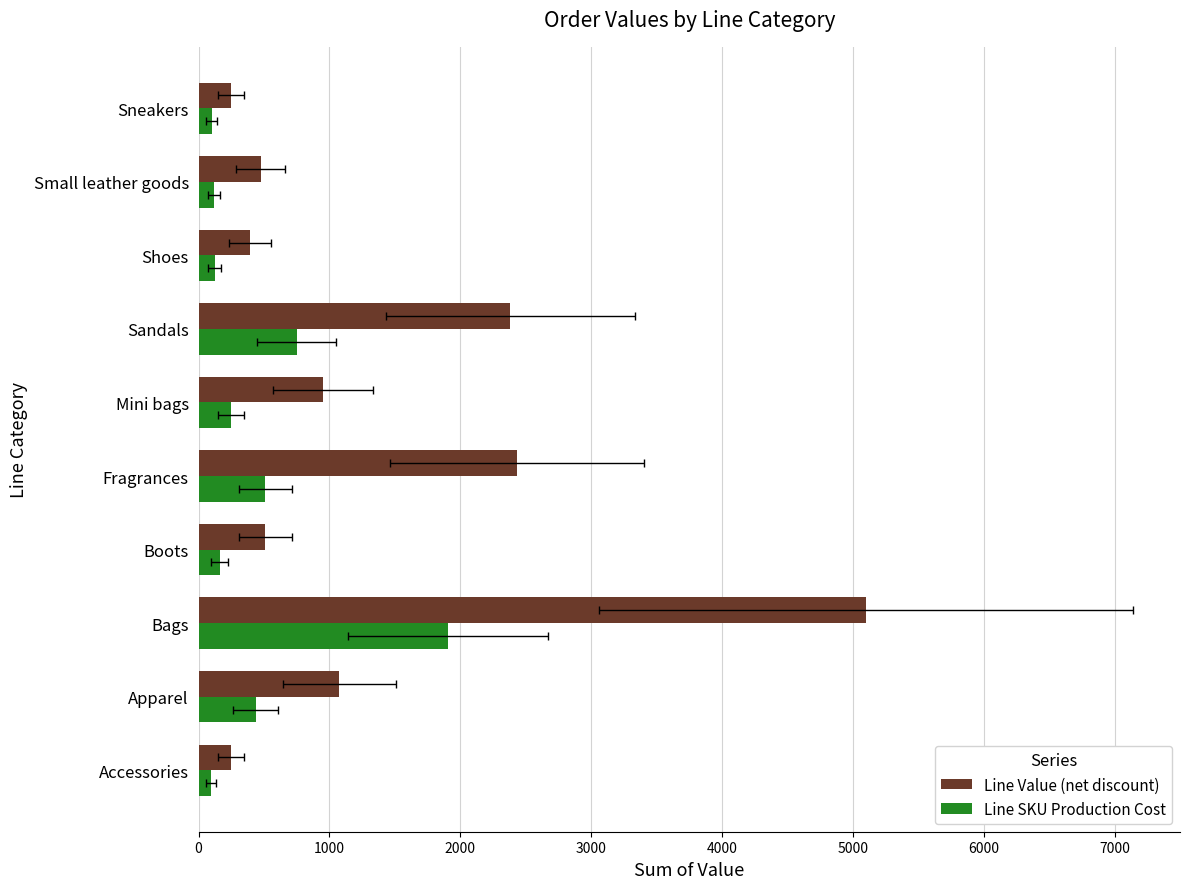

Between Boots and Shoes, which series saw the biggest shift?

Line Value (net discount)